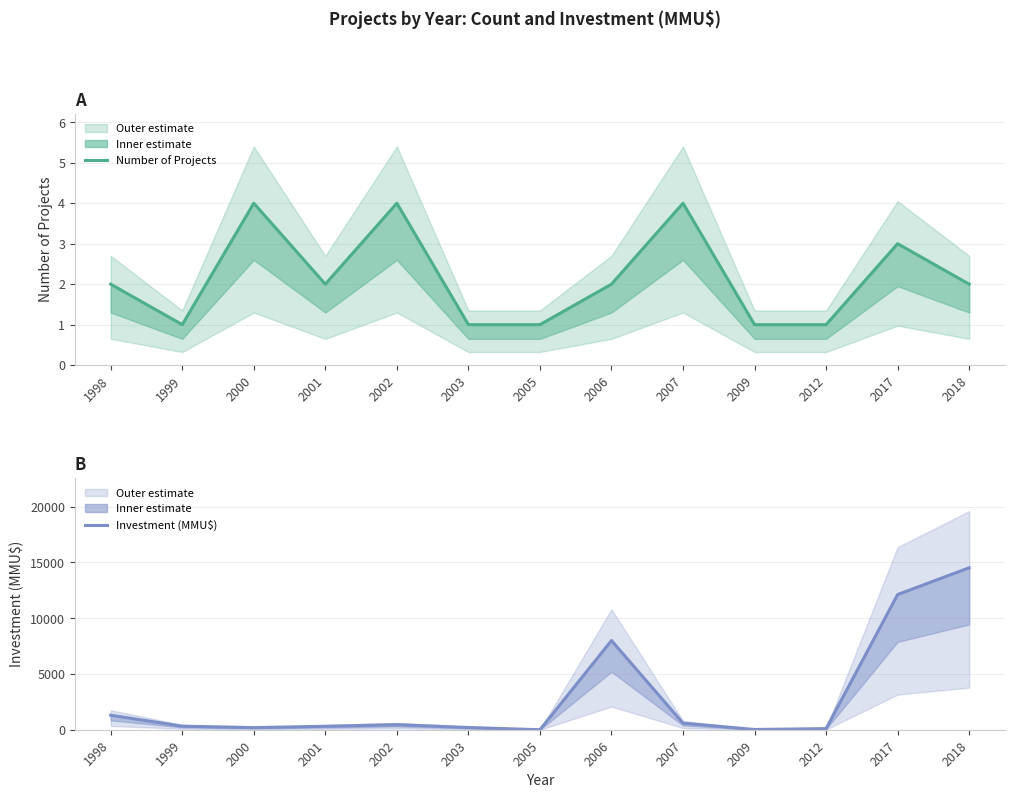

Reading right to left, extract all data points from this chart.

Count: 2018=2	2017=3	2012=1	2009=1	2007=4	2006=2	2005=1	2003=1	2002=4	2001=2	2000=4	1999=1	1998=2
Investment (MMU$): 2018=14526	2017=12126	2012=100	2009=22	2007=590	2006=8000	2005=0	2003=200	2002=457	2001=310	2000=190	1999=320	1998=1300